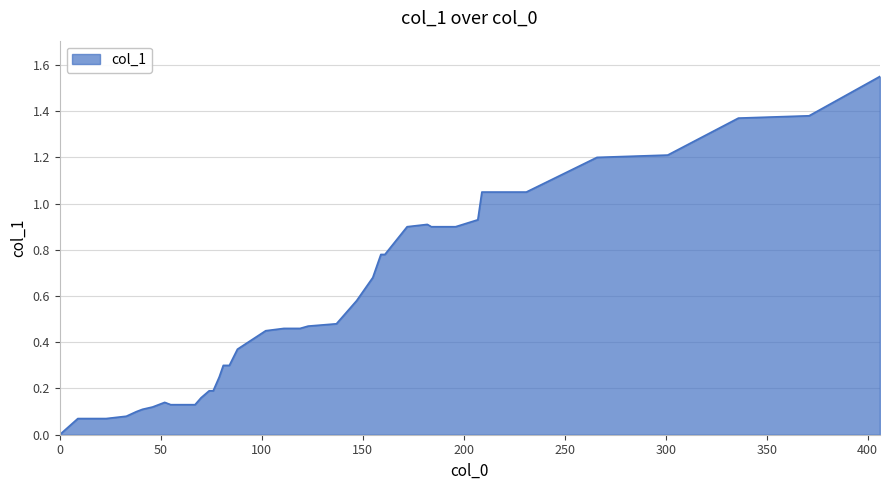

Is this an area chart (filled region under the line)?

Yes